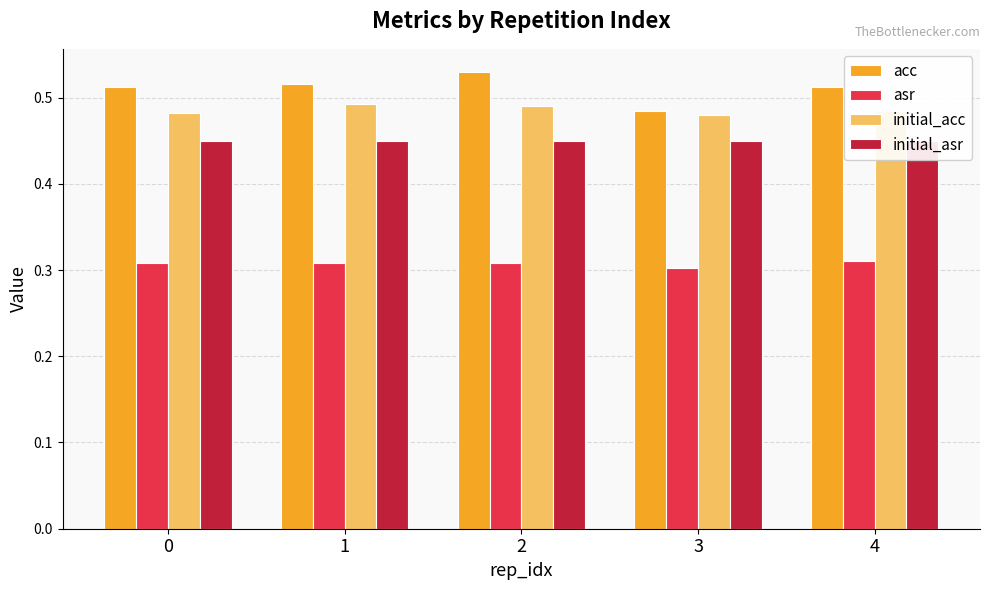

Between 3 and 4, which is larger?

4